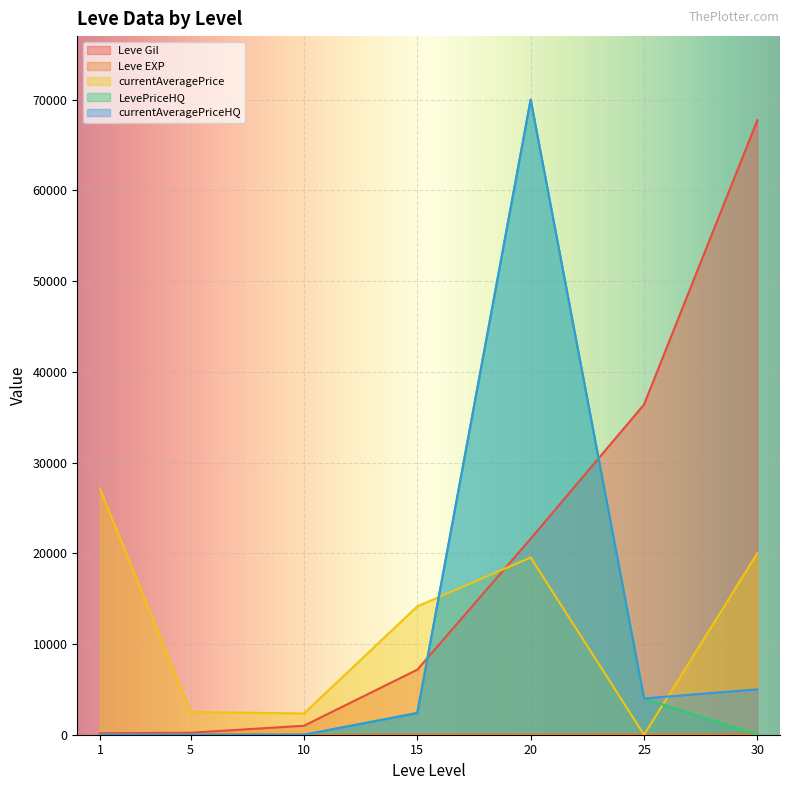

Rank the series by their maximum value, from lowest to highest.

Leve EXP, currentAveragePrice, Leve Gil, LevePriceHQ, currentAveragePriceHQ